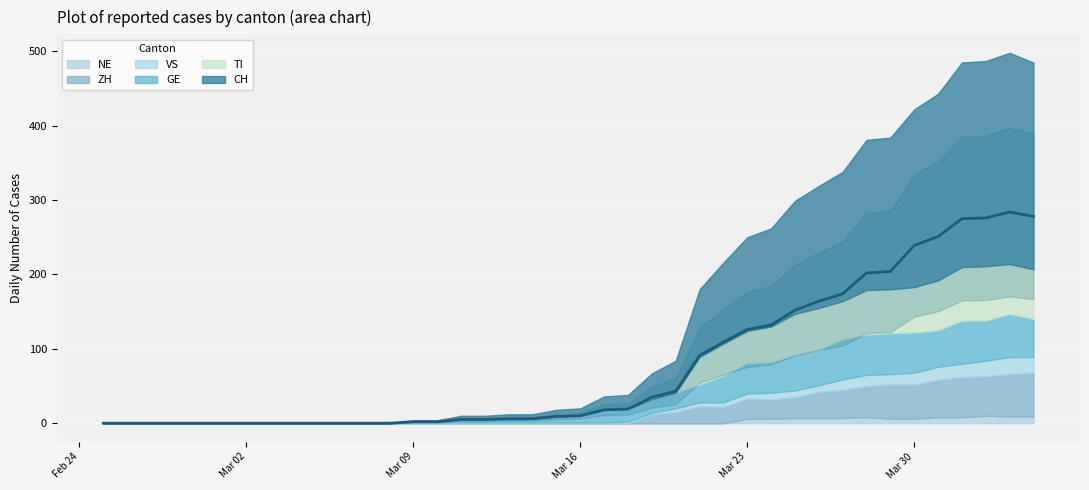

How many positive values does the GE series have?

27